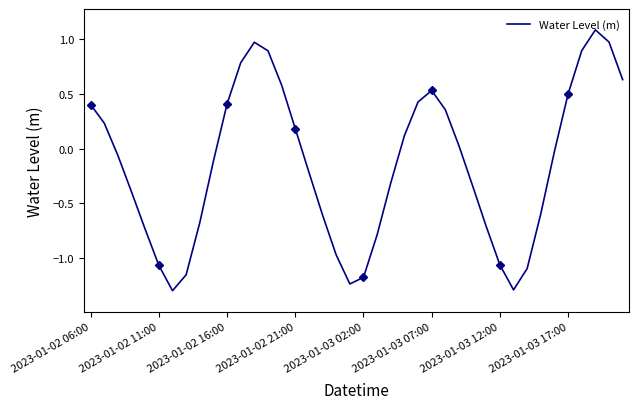

What is the smallest value displayed?

-1.3